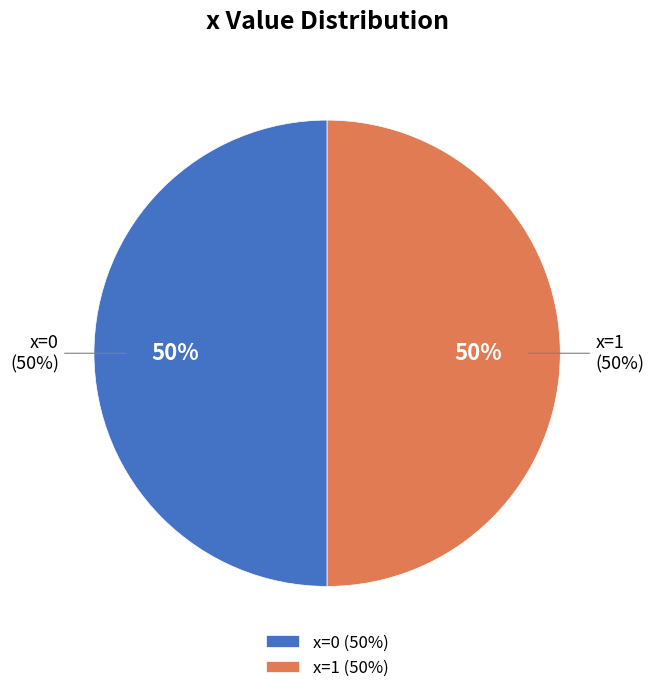

Is there any slice that represents more than half of the pie?

No